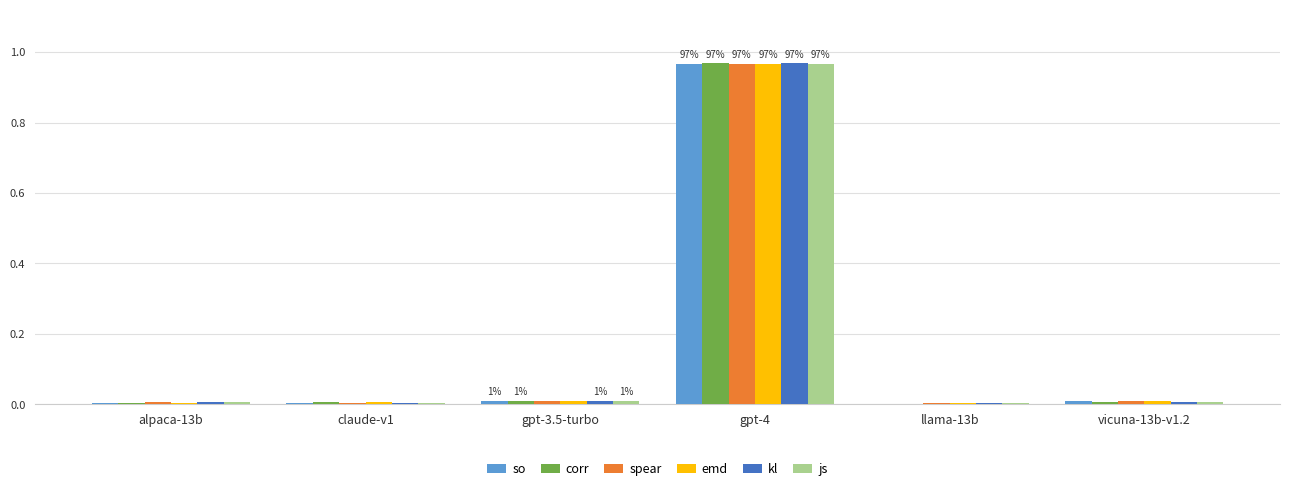

The spear series shows 0.0 at llama-13b. True or false?

True